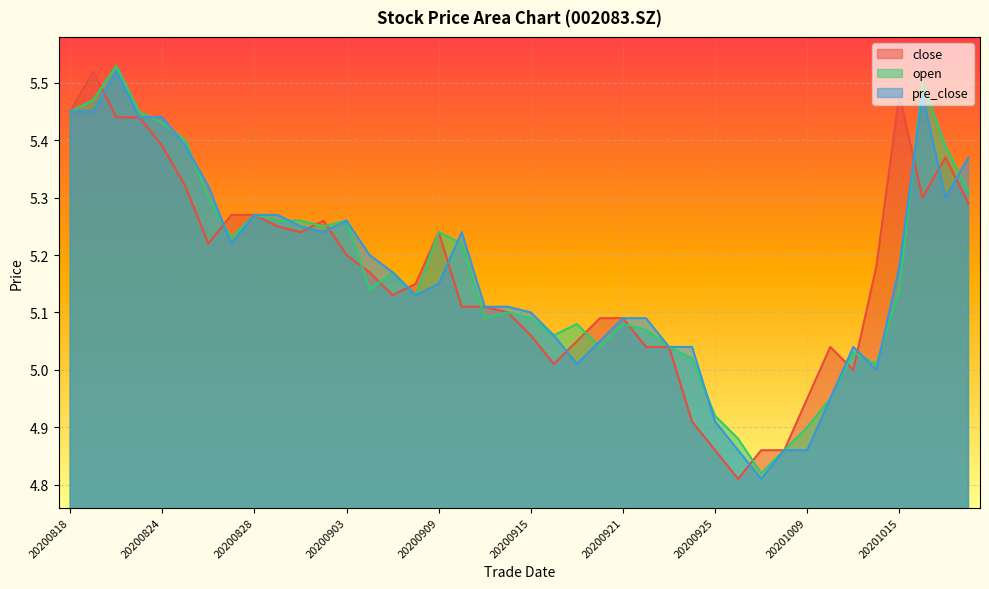

In close, how many points are lower than both neighbors (excluding endpoints)?

7